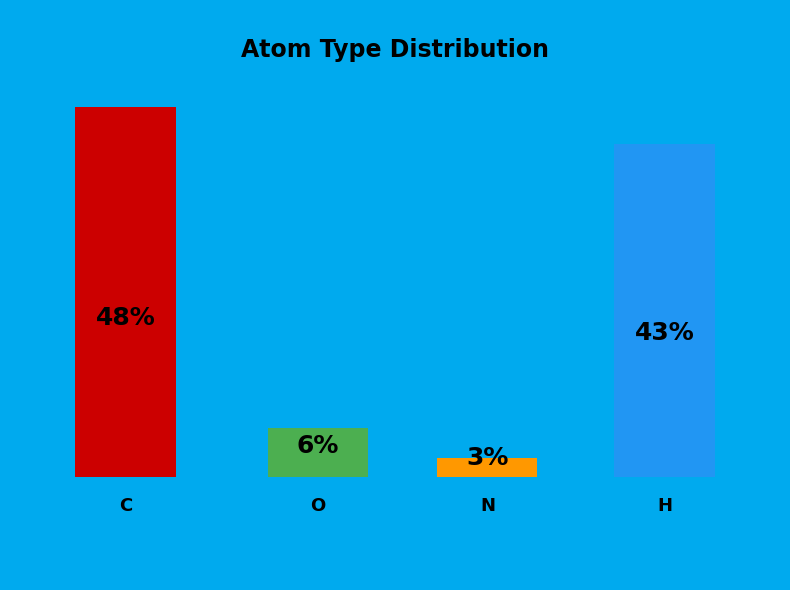

Does any single category account for the majority?

No